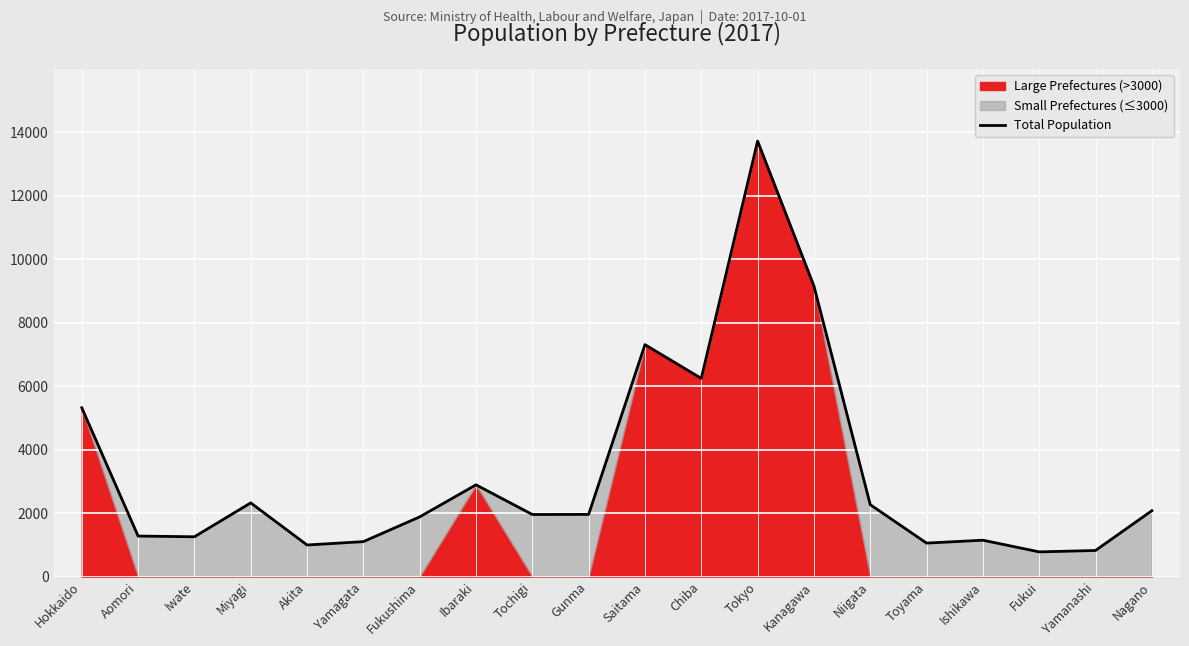

Is it true that Total Population equals 1273 at Fukui?

False